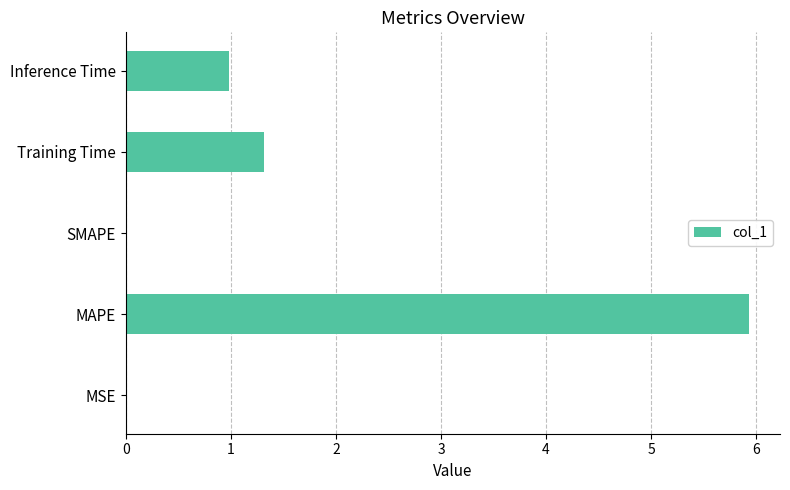

What is the sum of all values?

8.2